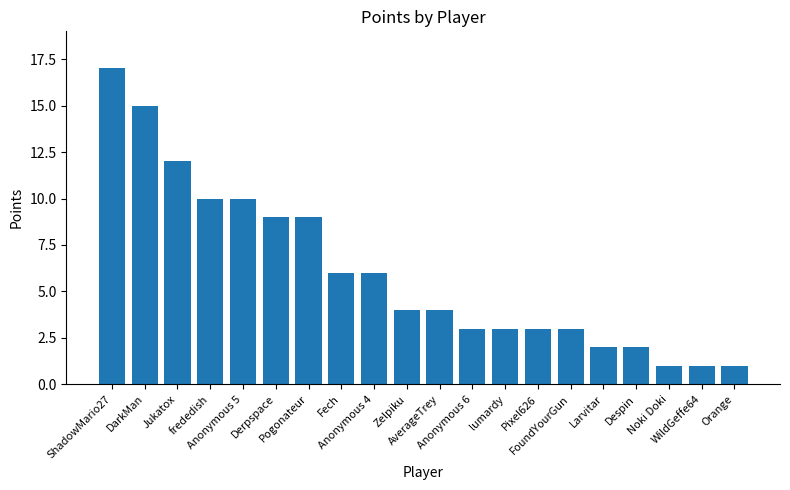

Reading left to right, extract all data points from this chart.

ShadowMario27=17	DarkMan=15	Jukatox=12	frededish=10	Anonymous 5=10	Derpspace=9	Pogonateur=9	Fech=6	Anonymous 4=6	Zelpiku=4	AverageTrey=4	Anonymous 6=3	lumardy=3	Pixel626=3	FoundYourGun=3	Larvitar=2	Despin=2	Noki Doki=1	WildGeffe64=1	Orange=1